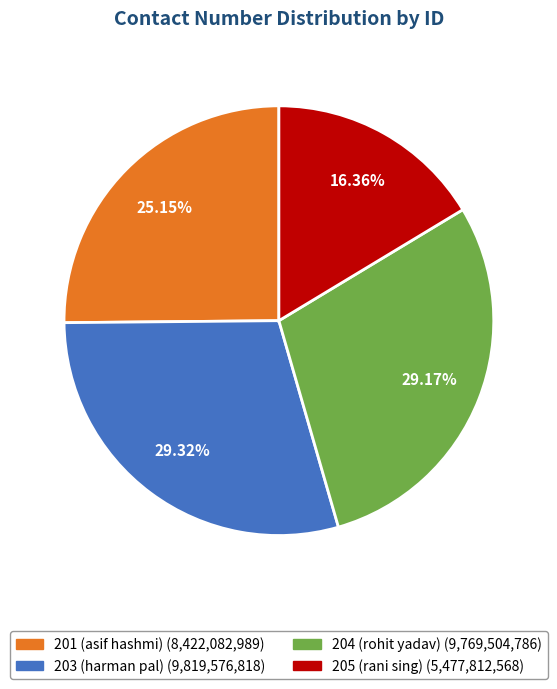

To the nearest percent, what portion does 203 (harman pal) represent?

29%